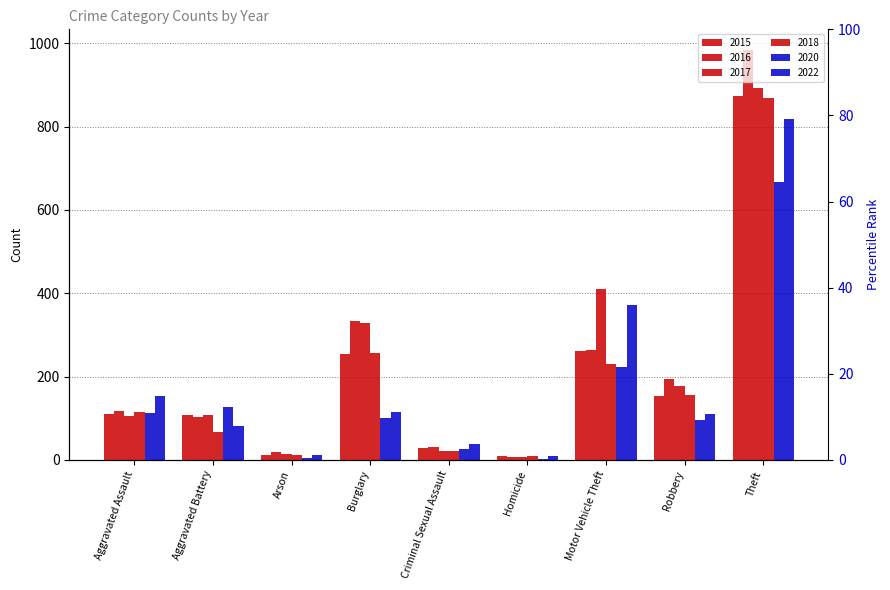

Are the bars grouped side by side (vs. stacked)?

Yes